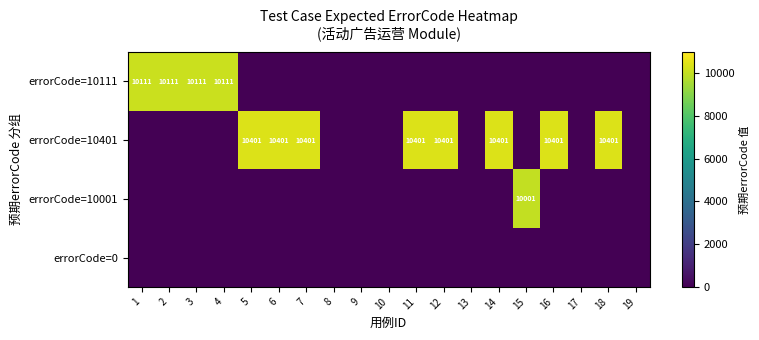

How many categories are shown in the chart?

19